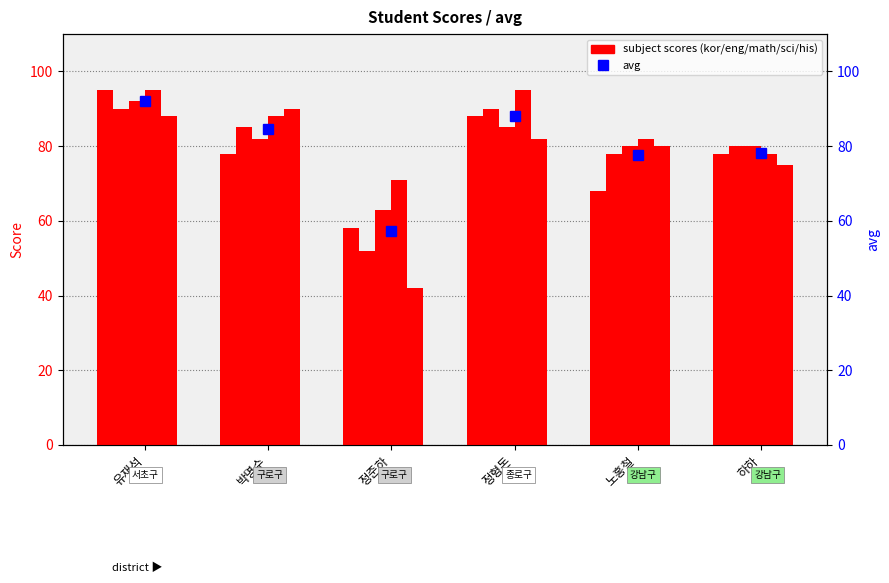

True or false: avg has a value of 135.2 at 하하.

False